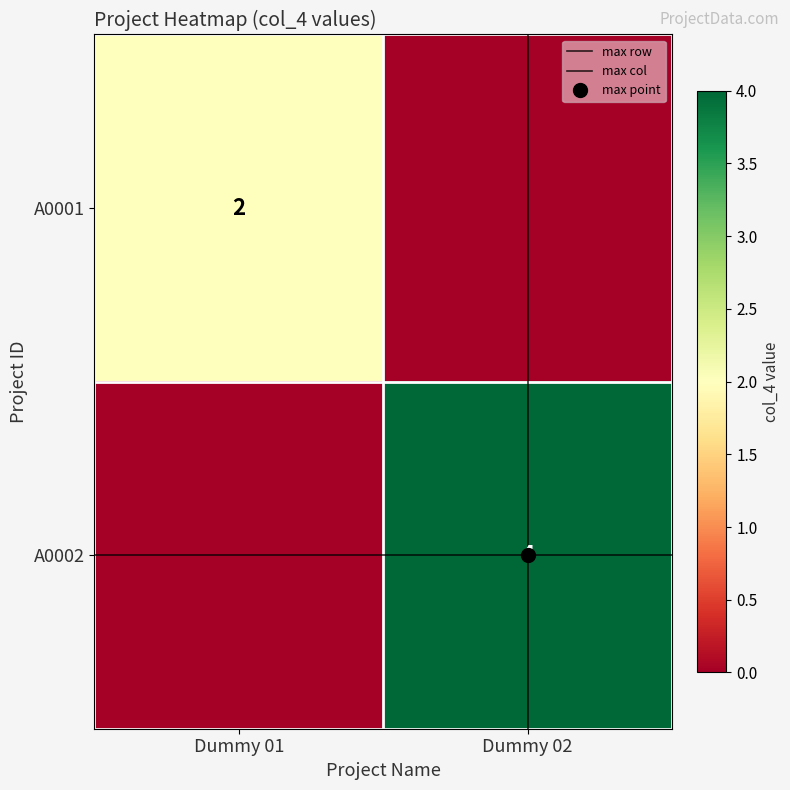

Is the value of A0001 at Dummy 02 greater than the value of max row at Dummy 02?

No